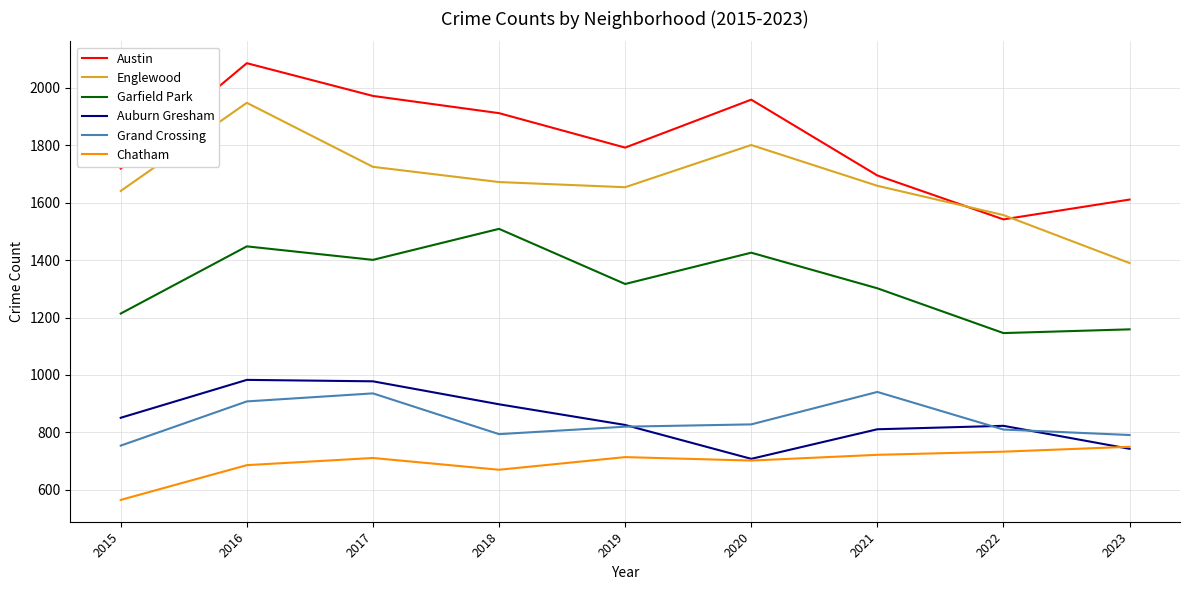

What is the difference between the highest and lowest values at 2016?

1400